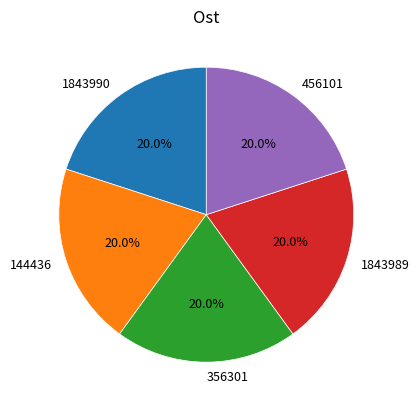

Approximately how many times larger is the value at 144436 compared to 1843990?

1.0